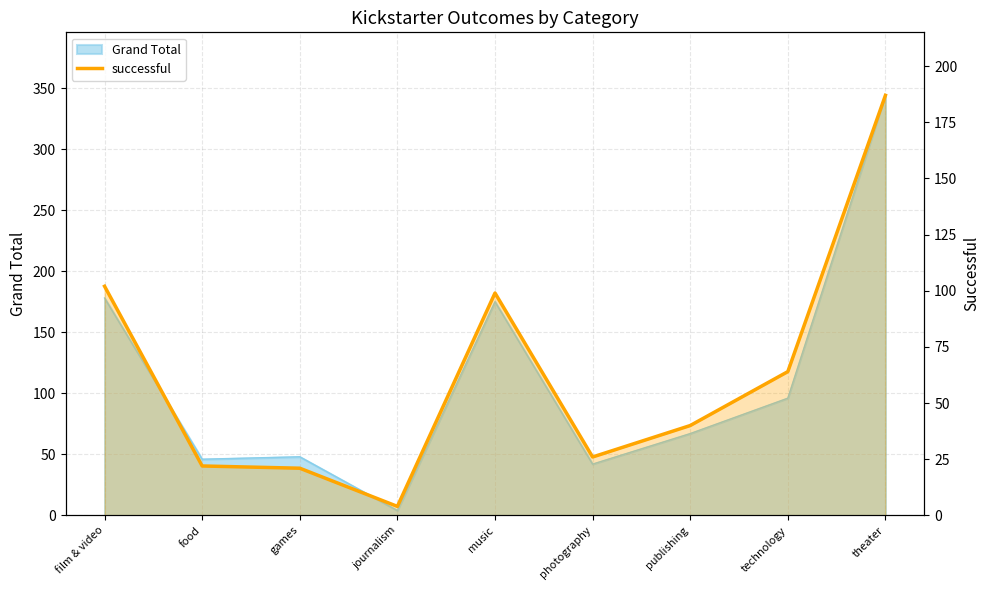

What is the minimum value shown in the chart?

4